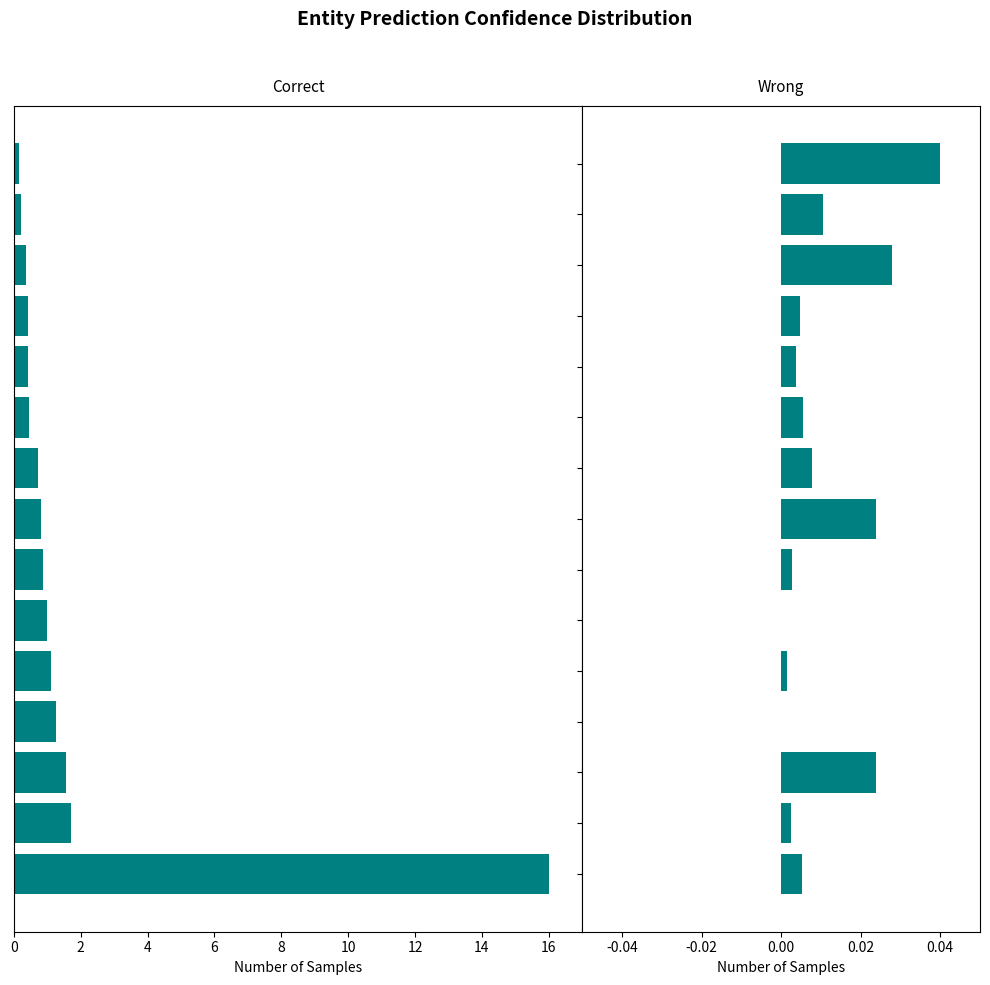

What is the spread (max minus min) of values at 19?

0.9